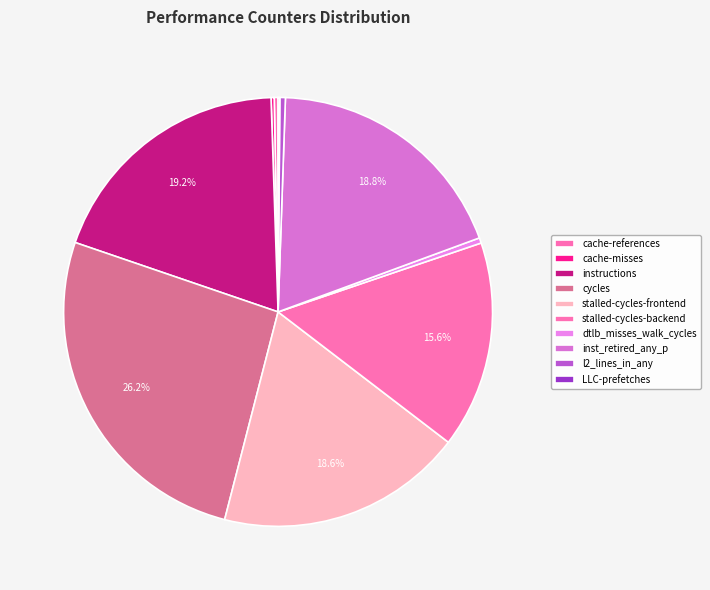

What percentage is NOT represented by inst_retired_any_p?

81.2%